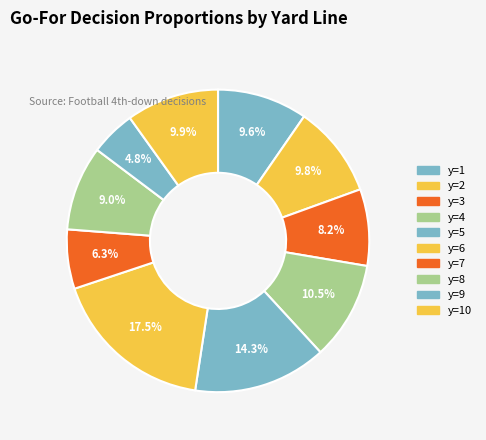

Count the number of slices in the pie.

10